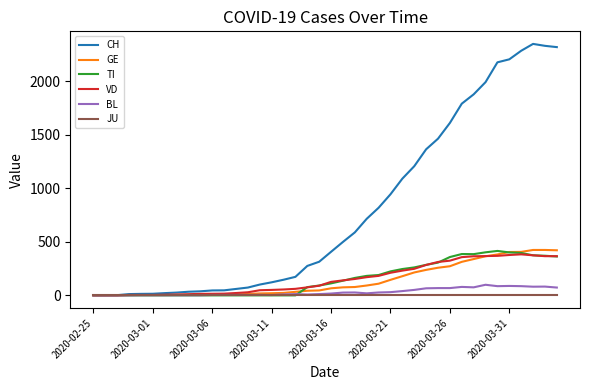

How many distinct data groups are displayed?

6